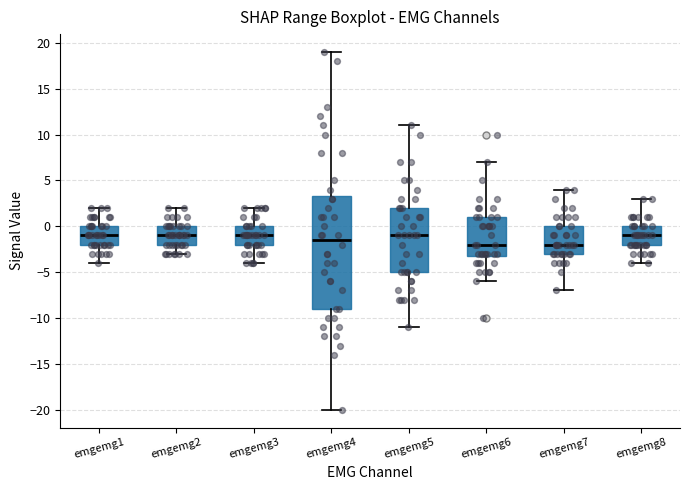

Reading left to right, transcribe this box plot: for each box, give where its median line is, the range the box spans, and where its two whiskers end, as read against the y-axis. The values are not printed on the chart, so give them approximately, as read against the axis.

emgemg1: median -1.0, box -2.0 to 0.0, whiskers -4.0 to 2.0
emgemg2: median -1.0, box -2.0 to 0.0, whiskers -3.0 to 2.0
emgemg3: median -1.0, box -2.0 to 0.0, whiskers -4.0 to 2.0
emgemg4: median -1.5, box -9.0 to 3.5, whiskers -20.0 to 19.0
emgemg5: median -1.0, box -5.0 to 2.0, whiskers -11.0 to 11.0
emgemg6: median -2.0, box -3.0 to 1.0, whiskers -6.0 to 7.0
emgemg7: median -2.0, box -3.0 to 0.0, whiskers -7.0 to 4.0
emgemg8: median -1.0, box -2.0 to 0.0, whiskers -4.0 to 3.0